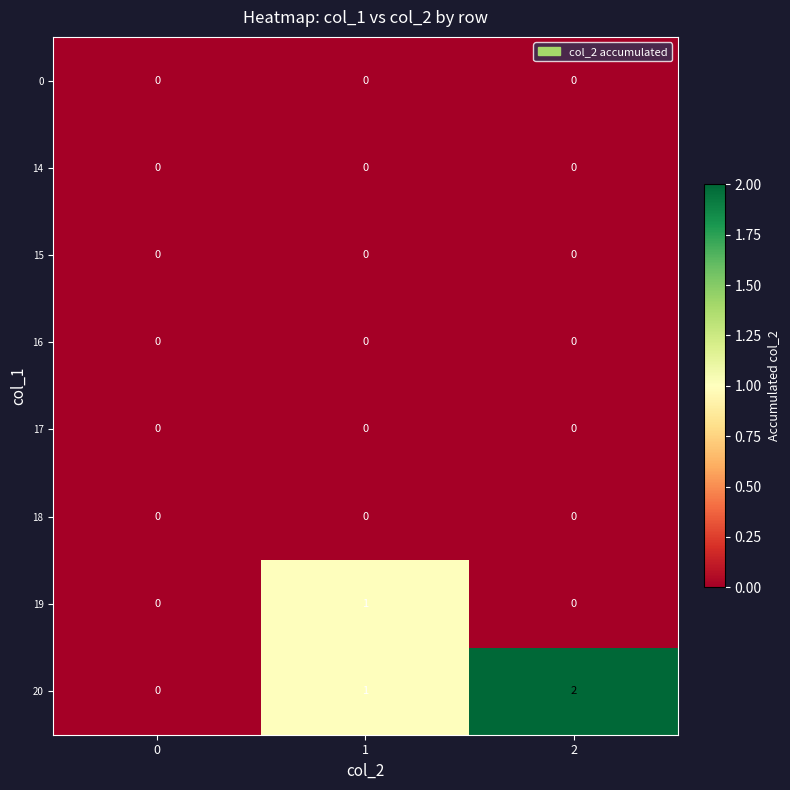

How many 20 values are between 0 and 2?

3